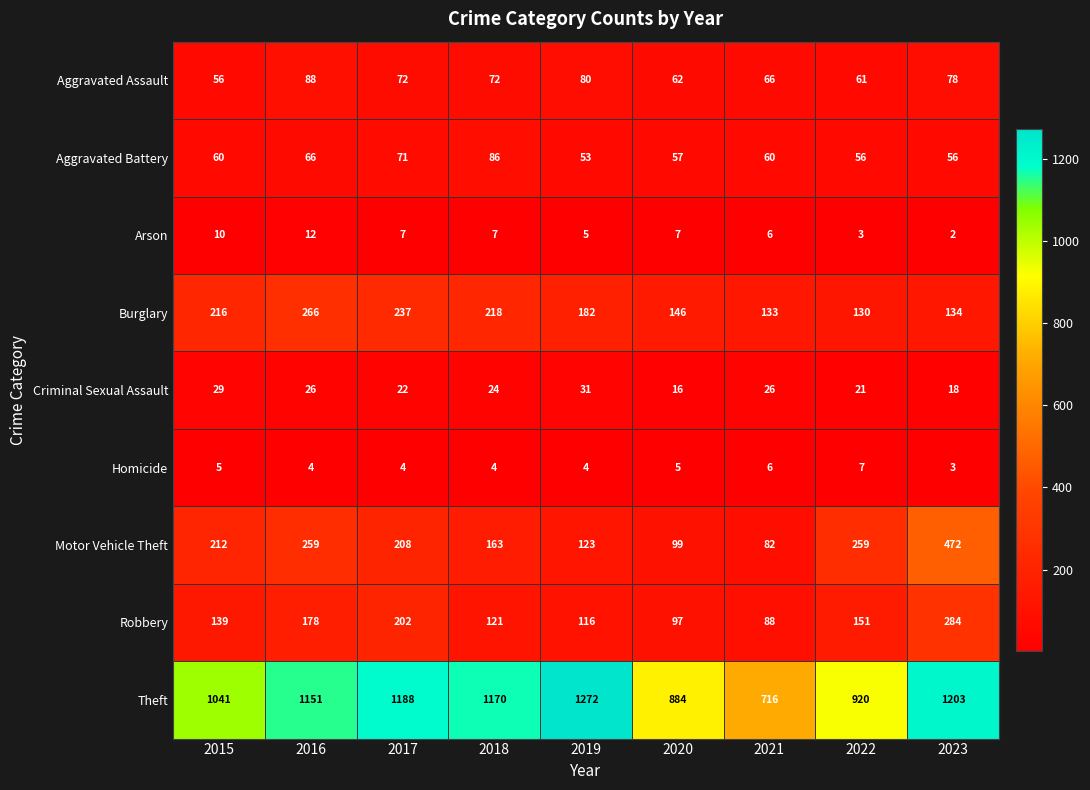

At 2017, list the series in order from largest to smallest.

Theft, Burglary, Motor Vehicle Theft, Robbery, Aggravated Assault, Aggravated Battery, Criminal Sexual Assault, Arson, Homicide